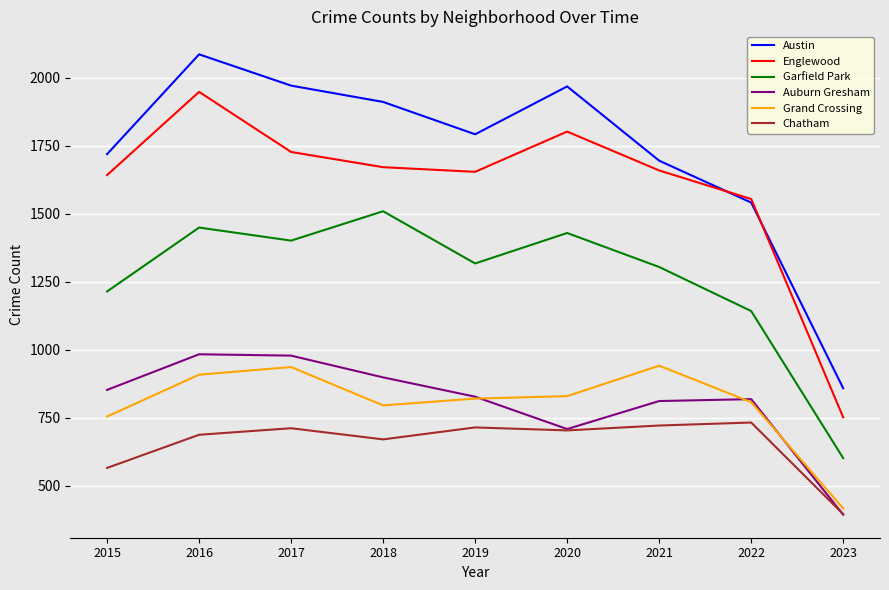

What is the difference between the highest and lowest values at 2015?

1154